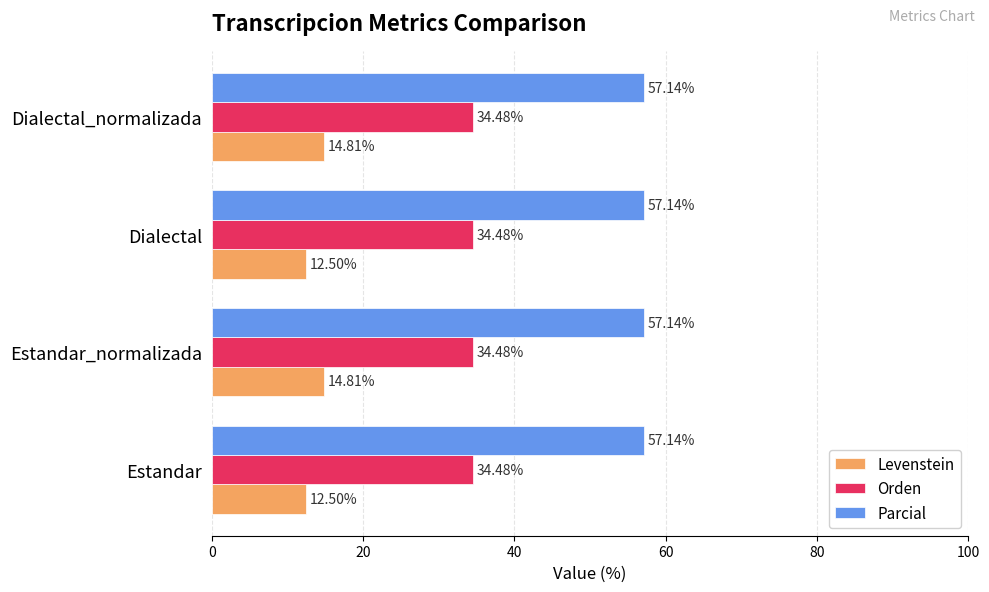

List the series in order of their overall mean, lowest first.

Levenstein, Orden, Parcial